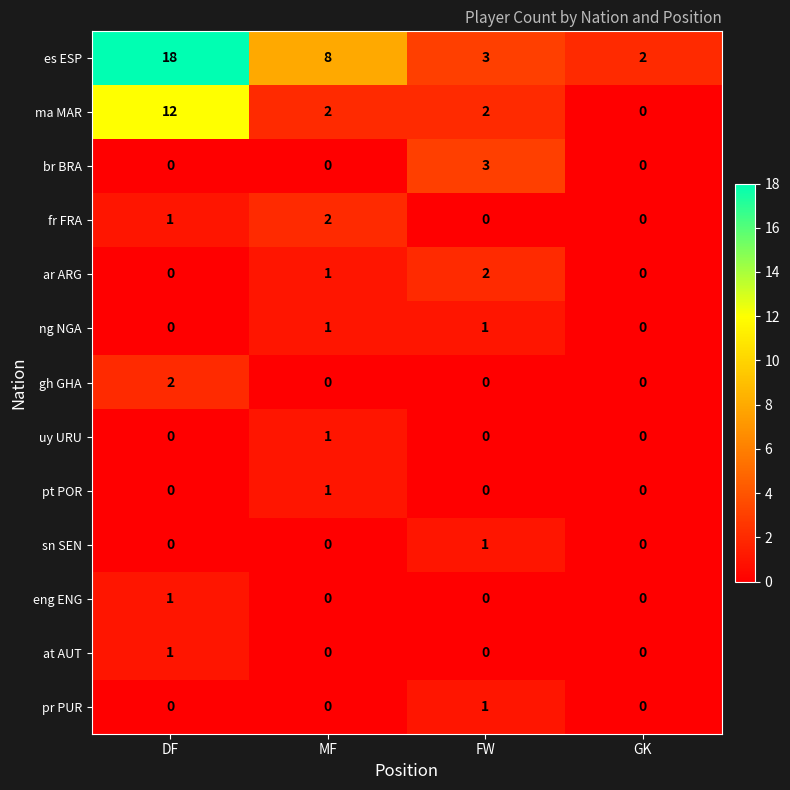

What is the difference between the maximum and second lowest values in the br BRA series?

3